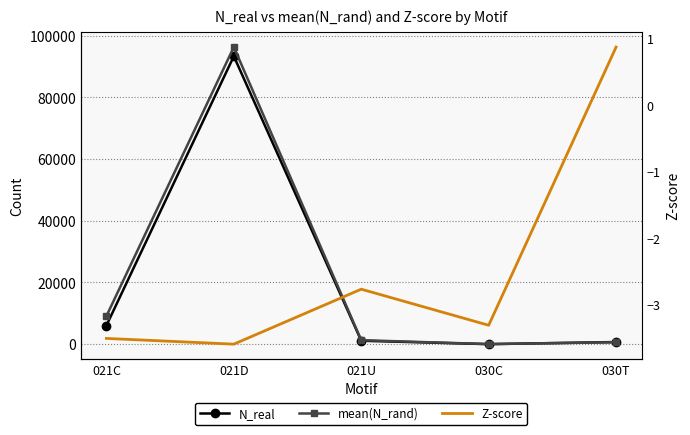

True or false: Z-score and mean(N_rand) cross at least once.

False